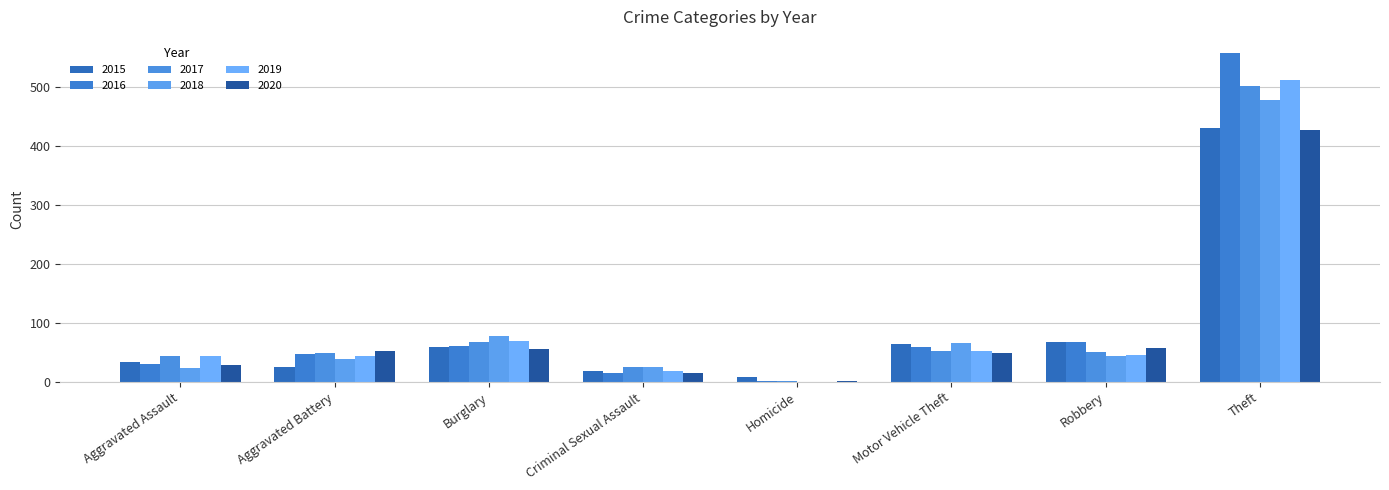

Which series has the widest spread of values?

2016